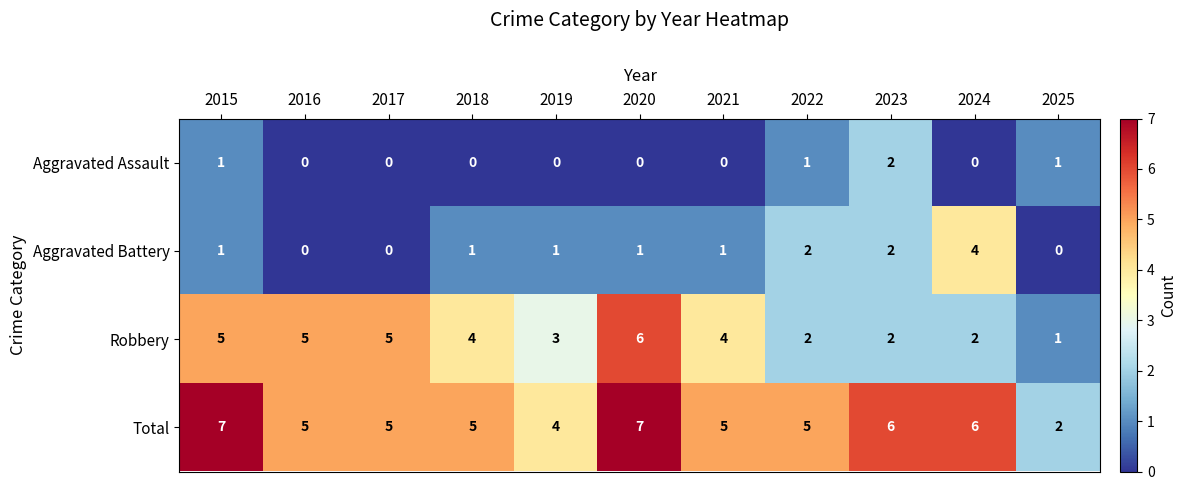

What is the difference between the second highest and minimum values in the Total series?

5